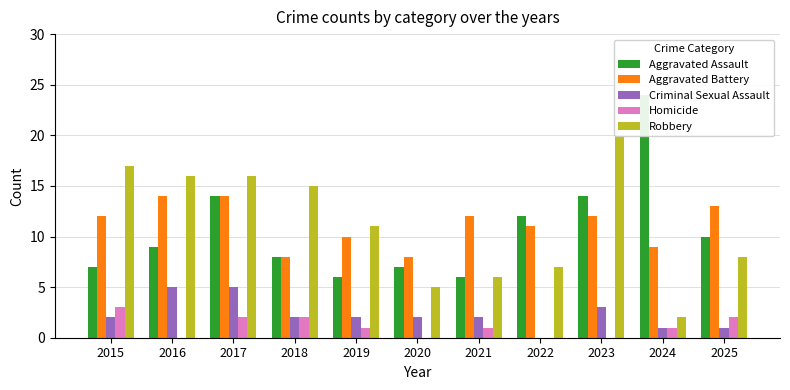

Is the value of Aggravated Assault at 2017 greater than the value of Robbery at 2025?

Yes